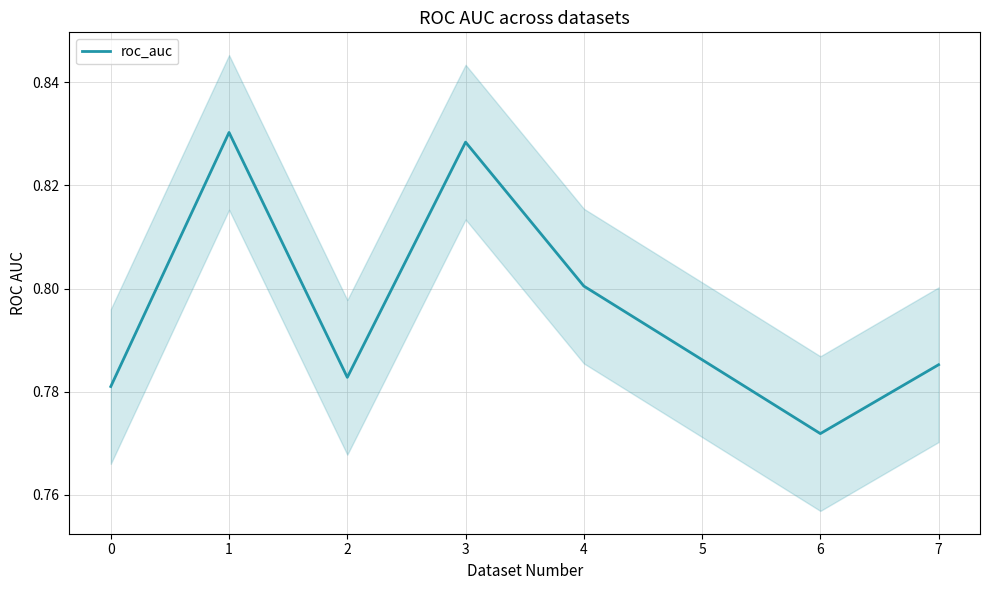

Reading left to right, list all the values displayed in this chart.

0.8	0.8	0.8	0.8	0.8	0.8	0.8	0.8